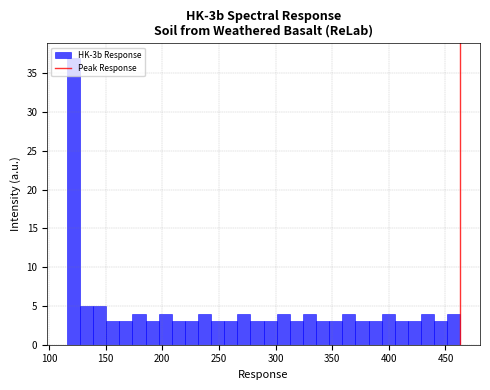

Read against the x-axis, roughly where is the centre of the tallest bar?

120